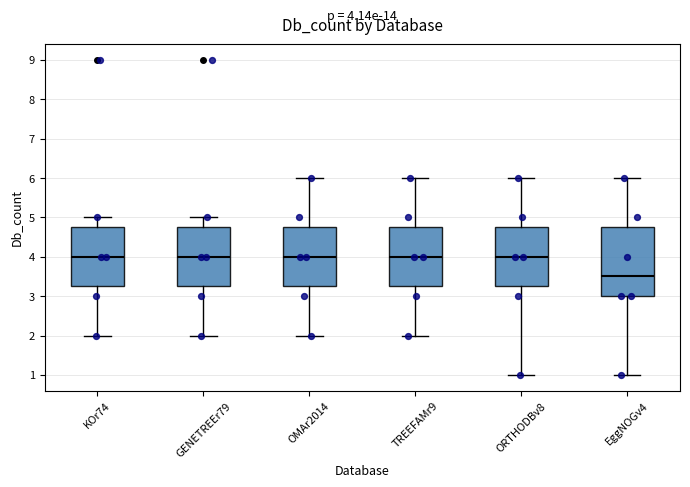

Comparing the boxes themselves (not the whiskers), which one is the tallest?

EggNOGv4